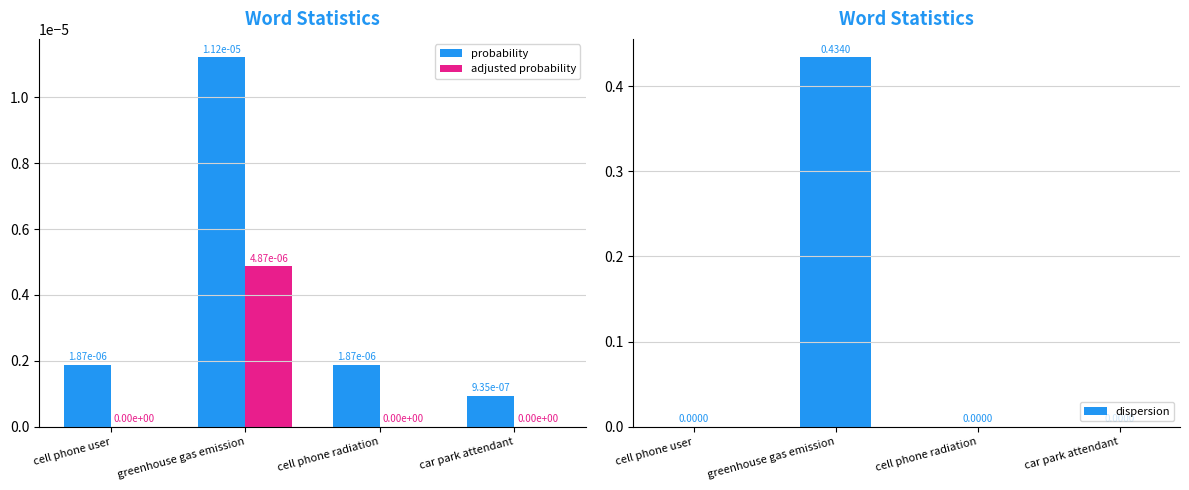

At which category is the sum across all series the highest?

greenhouse gas emission